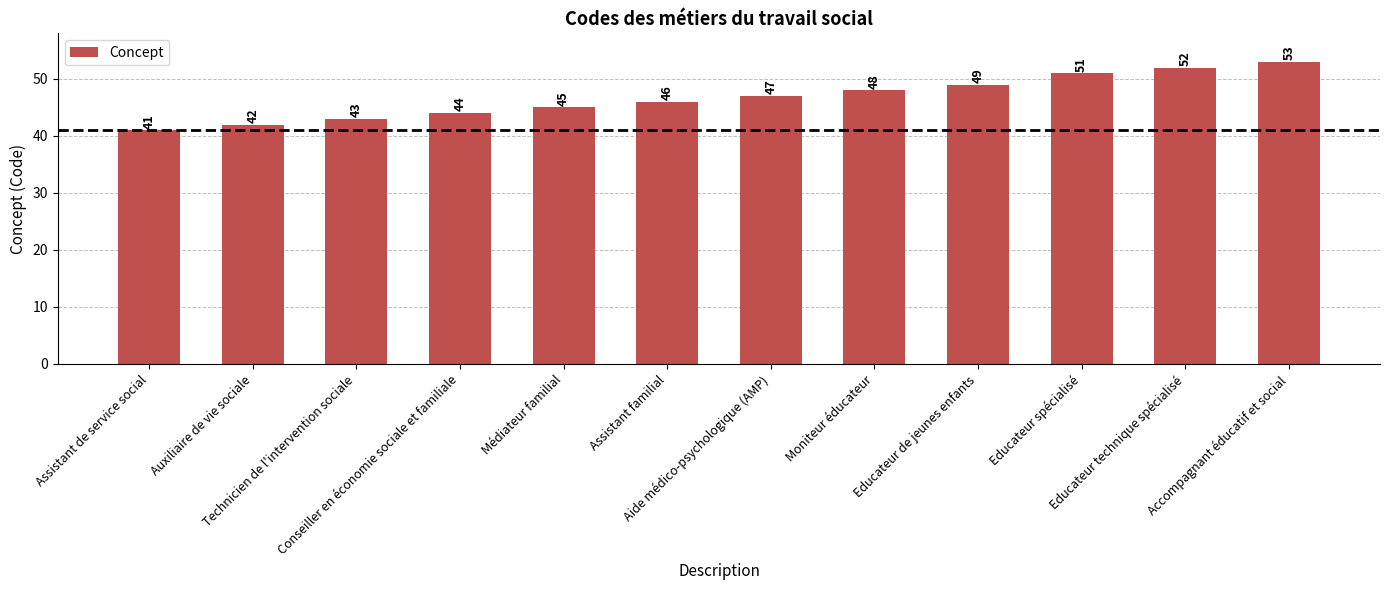

Are the bars grouped side by side (vs. stacked)?

No